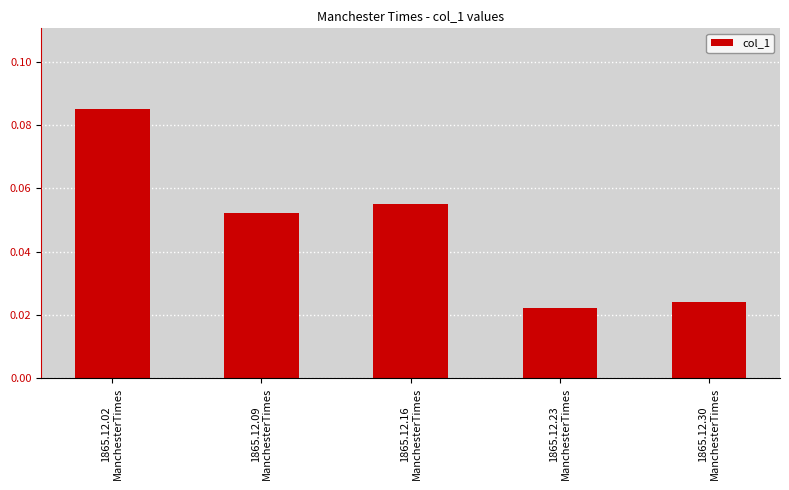

Rank the categories by value from highest to lowest.

1865.12.02
ManchesterTimes, 1865.12.16
ManchesterTimes, 1865.12.09
ManchesterTimes, 1865.12.30
ManchesterTimes, 1865.12.23
ManchesterTimes